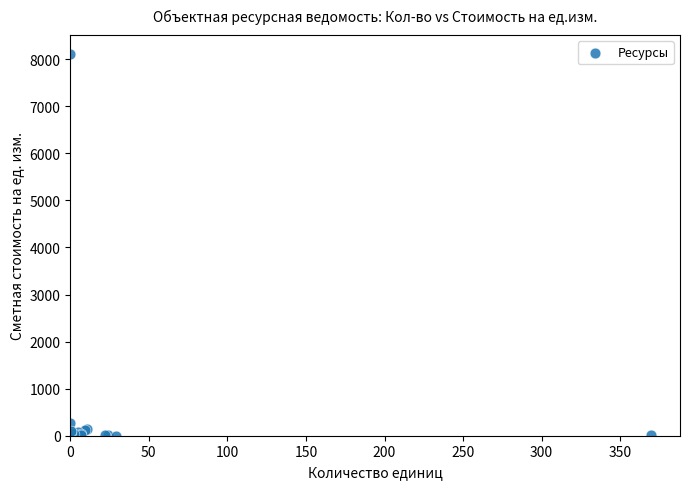

What Y value in the scatter plot is closest to 4054?

266.7